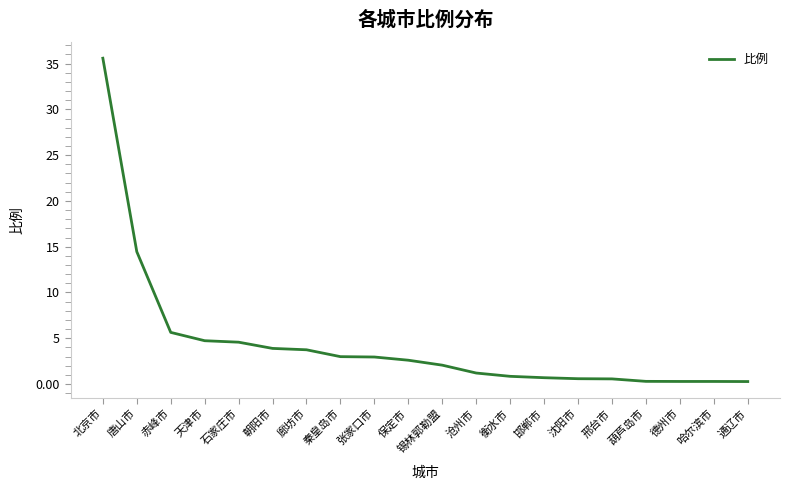

Does the chart have visible grid lines?

No